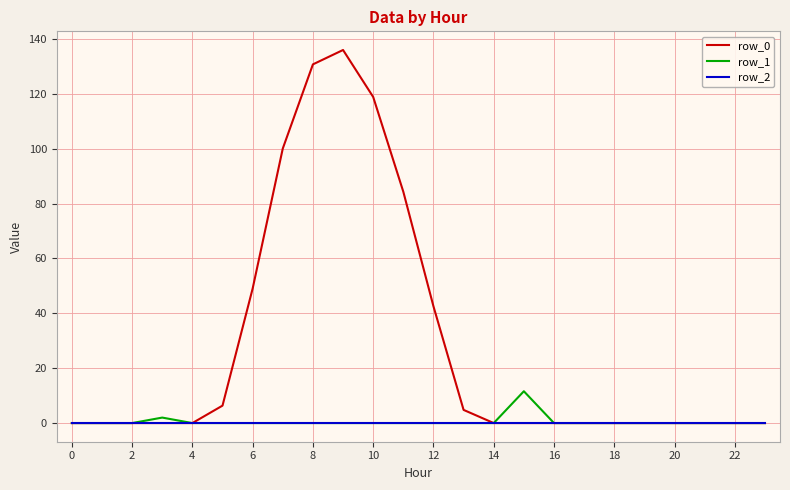

Which series has the largest range (max minus min)?

row_0